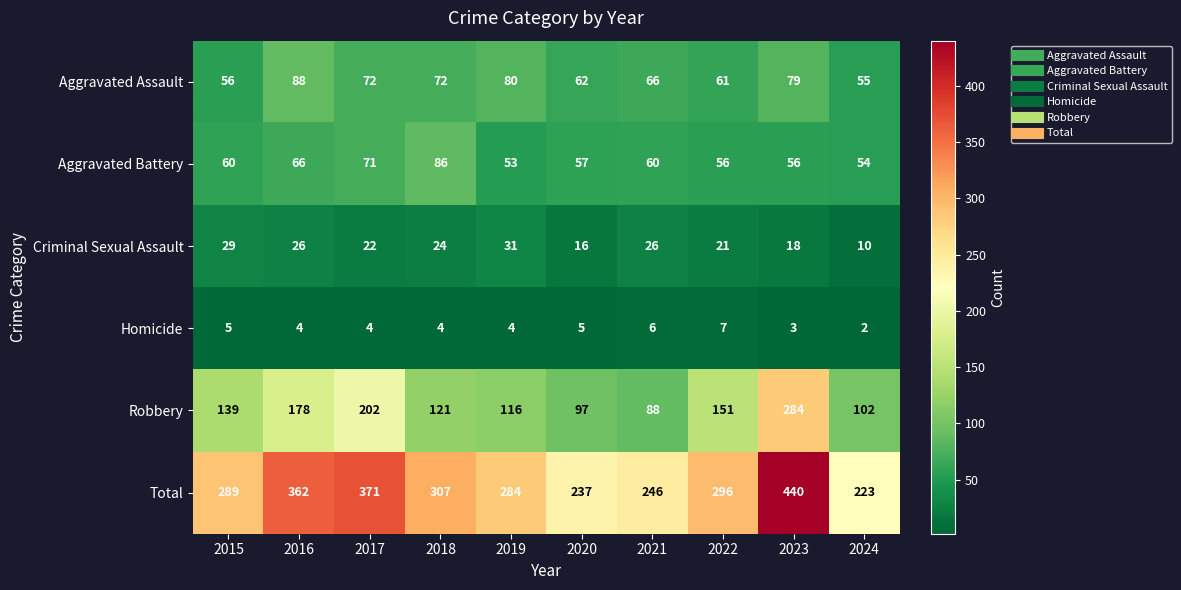

At which category is the sum across all series the highest?

2023